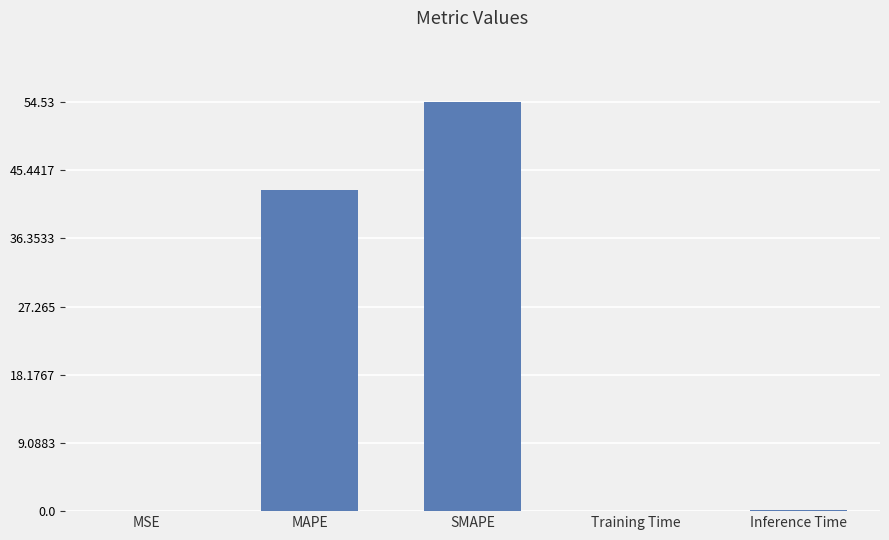

The value at SMAPE is 54.5. True or false?

True